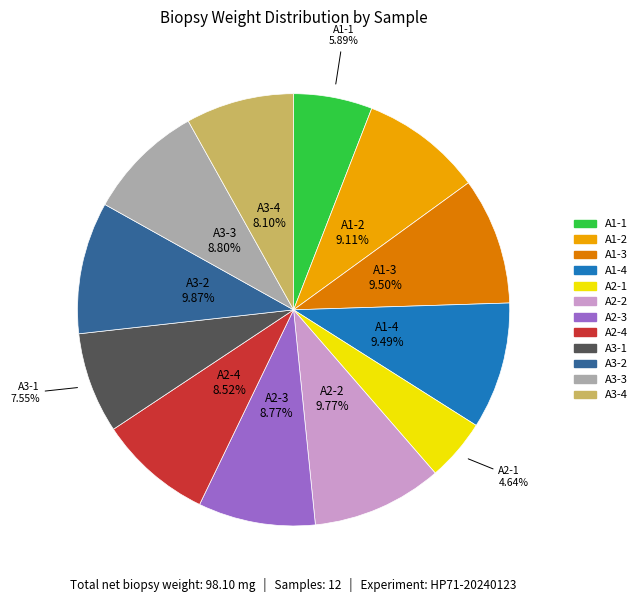

To the nearest percent, what is the average slice percentage?

8%